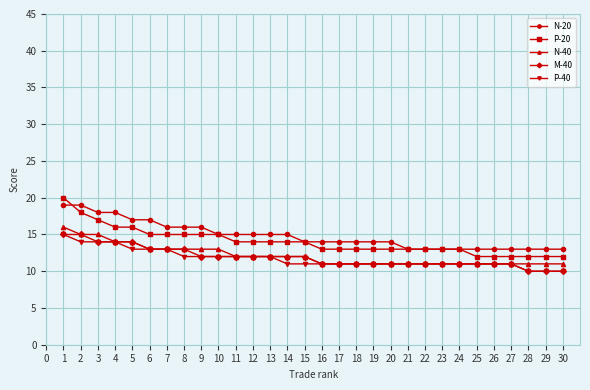

True or false: M-40 and N-20 cross at least once.

False